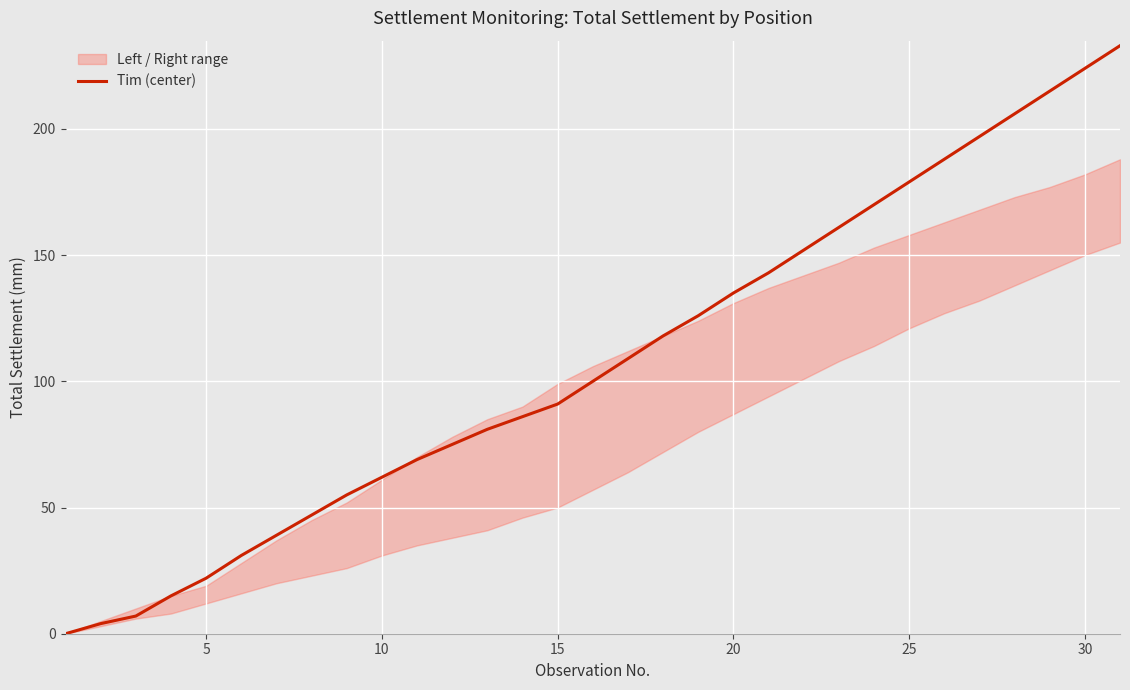

What is the sum of all values?

3340